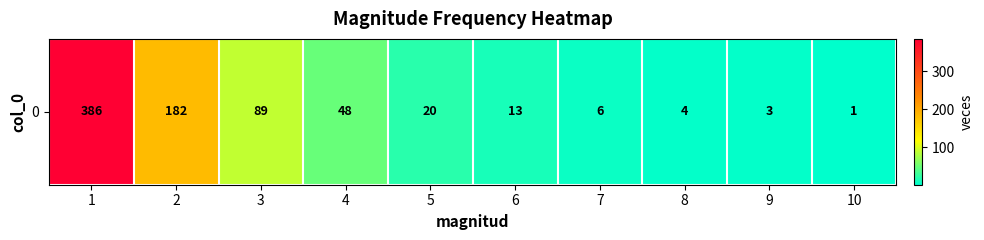

How many values are below 20?

5